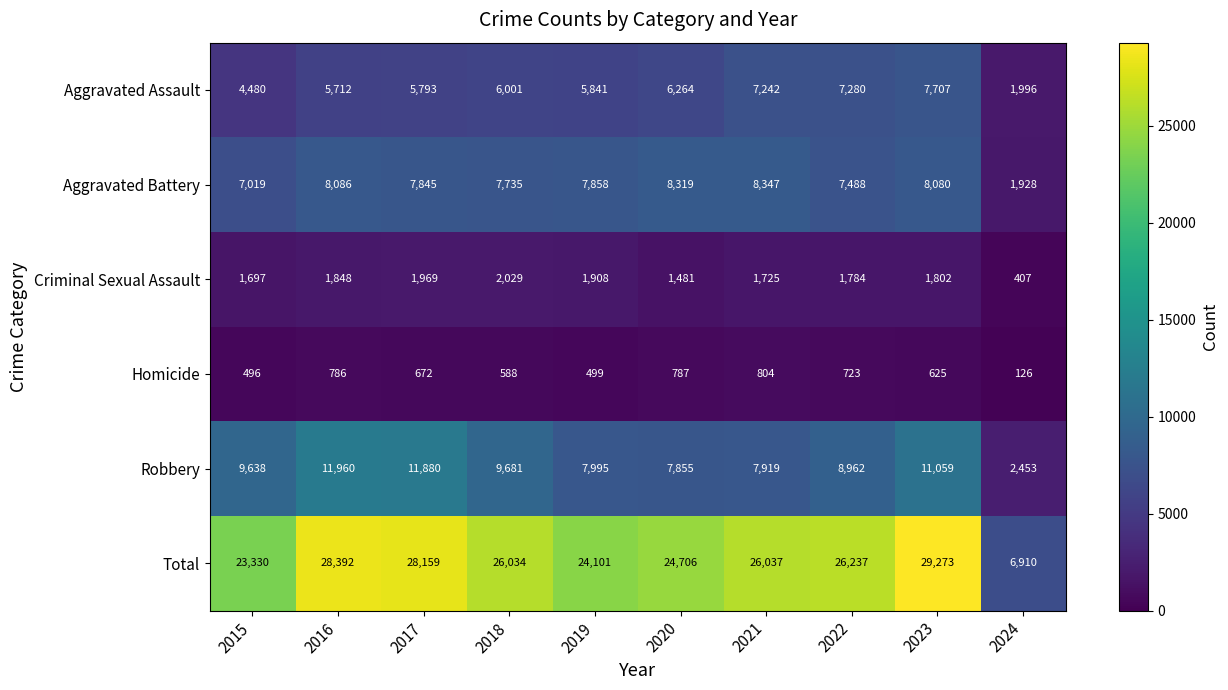

What is the total value across all series at 2017?

56318